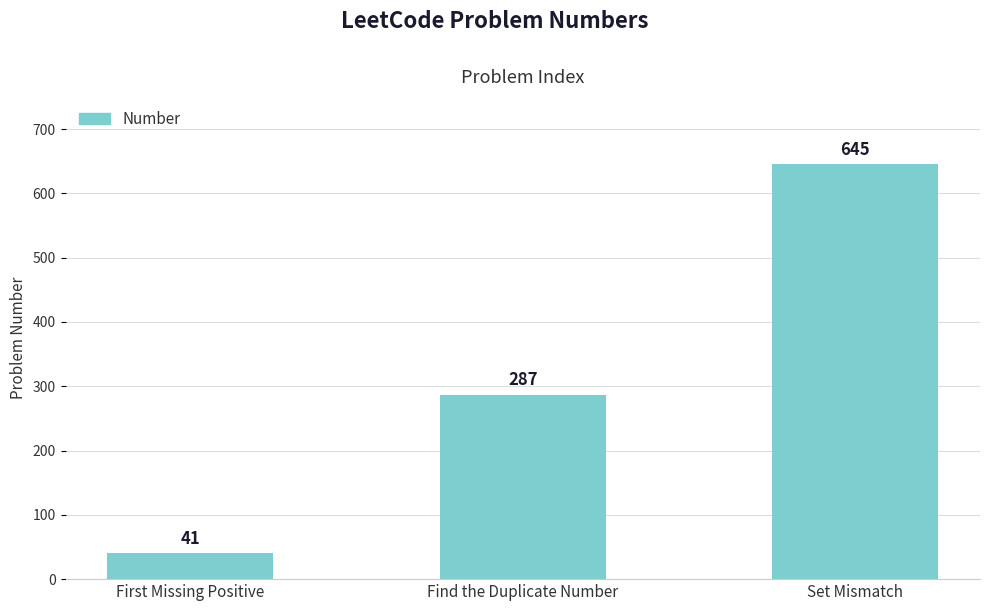

What is the minimum value shown in the chart?

41